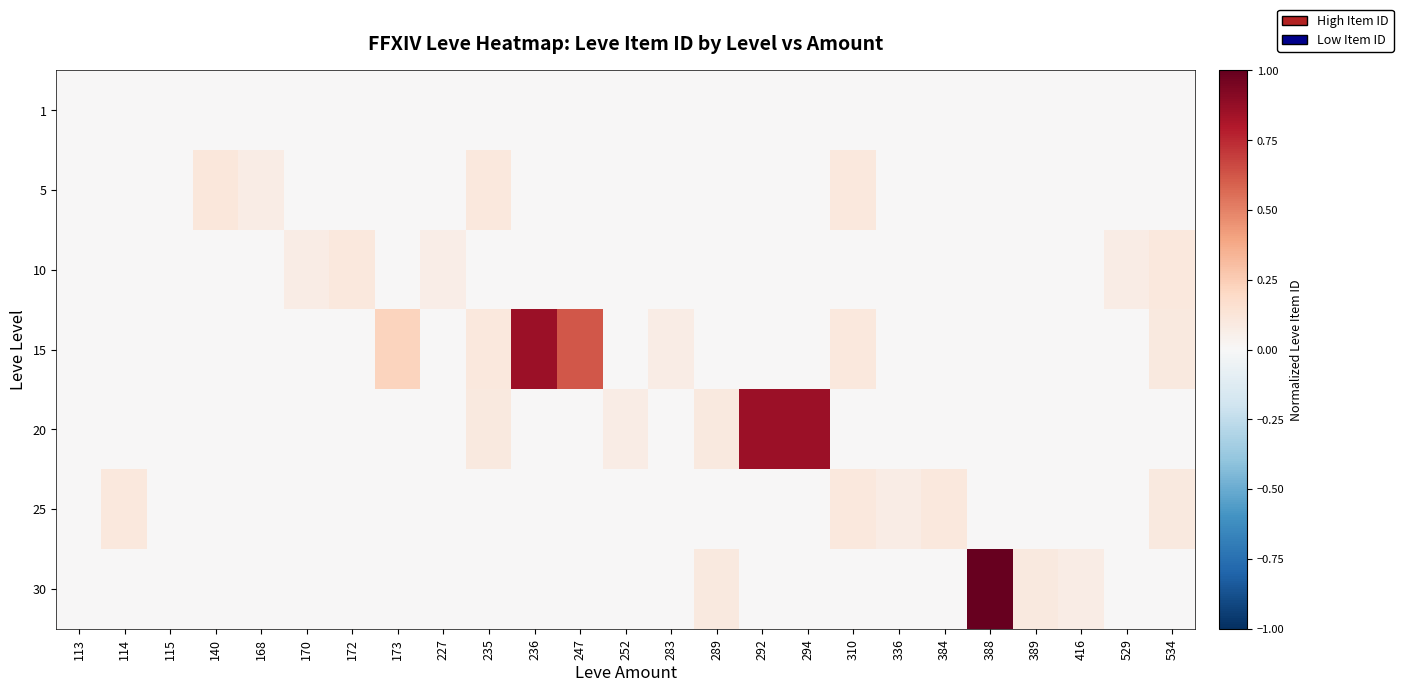

Reading left to right, list all the values displayed in this chart.

1: 113=0.0	114=0.0	115=0.0	140=0.0	168=0.0	170=0.0	172=0.0	173=0.0	227=0.0	235=0.0	236=0.0	247=0.0	252=0.0	283=0.0	289=0.0	292=0.0	294=0.0	310=0.0	336=0.0	384=0.0	388=0.0	389=0.0	416=0.0	529=0.0	534=0.0
5: 113=0.0	114=0.0	115=0.0	140=0.1	168=0.1	170=0.0	172=0.0	173=0.0	227=0.0	235=0.1	236=0.0	247=0.0	252=0.0	283=0.0	289=0.0	292=0.0	294=0.0	310=0.1	336=0.0	384=0.0	388=0.0	389=0.0	416=0.0	529=0.0	534=0.0
10: 113=0.0	114=0.0	115=0.0	140=0.0	168=0.0	170=0.1	172=0.1	173=0.0	227=0.1	235=0.0	236=0.0	247=0.0	252=0.0	283=0.0	289=0.0	292=0.0	294=0.0	310=0.0	336=0.0	384=0.0	388=0.0	389=0.0	416=0.0	529=0.1	534=0.1
15: 113=0.0	114=0.0	115=0.0	140=0.0	168=0.0	170=0.0	172=0.0	173=0.2	227=0.0	235=0.1	236=0.9	247=0.6	252=0.0	283=0.1	289=0.0	292=0.0	294=0.0	310=0.1	336=0.0	384=0.0	388=0.0	389=0.0	416=0.0	529=0.0	534=0.1
20: 113=0.0	114=0.0	115=0.0	140=0.0	168=0.0	170=0.0	172=0.0	173=0.0	227=0.0	235=0.1	236=0.0	247=0.0	252=0.1	283=0.0	289=0.1	292=0.9	294=0.9	310=0.0	336=0.0	384=0.0	388=0.0	389=0.0	416=0.0	529=0.0	534=0.0
25: 113=0.0	114=0.1	115=0.0	140=0.0	168=0.0	170=0.0	172=0.0	173=0.0	227=0.0	235=0.0	236=0.0	247=0.0	252=0.0	283=0.0	289=0.0	292=0.0	294=0.0	310=0.1	336=0.1	384=0.1	388=0.0	389=0.0	416=0.0	529=0.0	534=0.1
30: 113=0.0	114=0.0	115=0.0	140=0.0	168=0.0	170=0.0	172=0.0	173=0.0	227=0.0	235=0.0	236=0.0	247=0.0	252=0.0	283=0.0	289=0.1	292=0.0	294=0.0	310=0.0	336=0.0	384=0.0	388=1.0	389=0.1	416=0.1	529=0.0	534=0.0